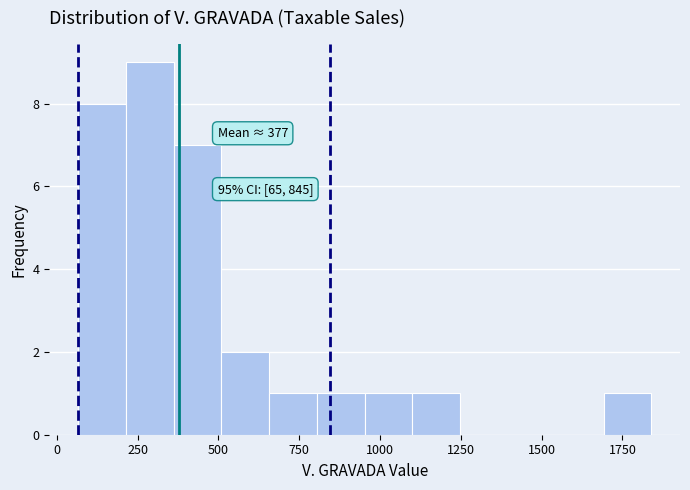

Around what value on the x-axis is the tallest bar? Give the approximate position of its centre, as read against the axis.

300